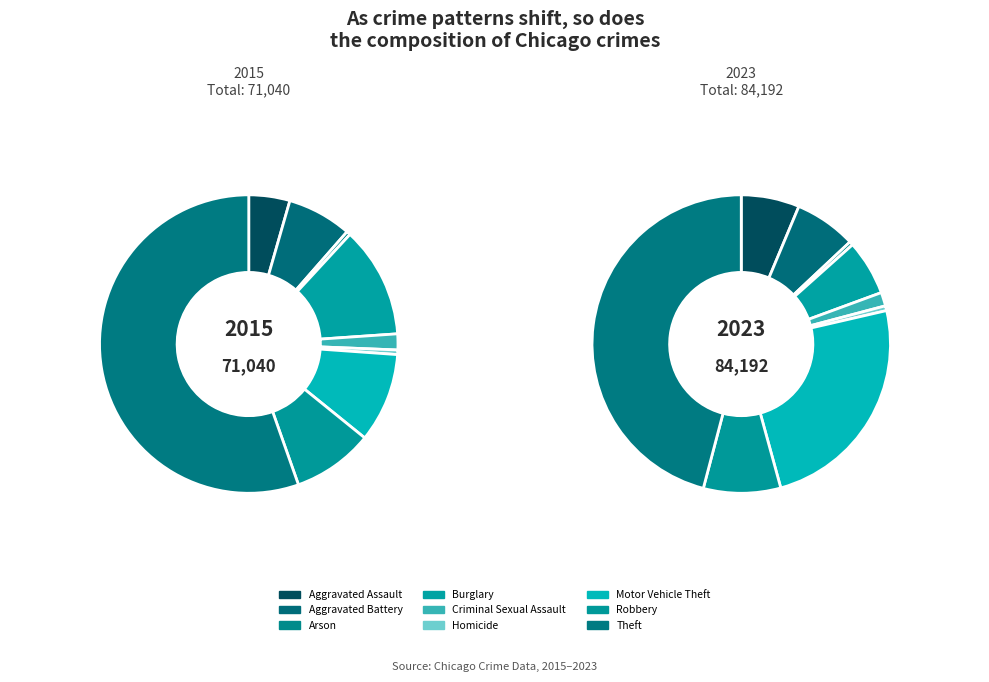

To the nearest percent, what is the difference between the largest and smallest slice percentages?

45%